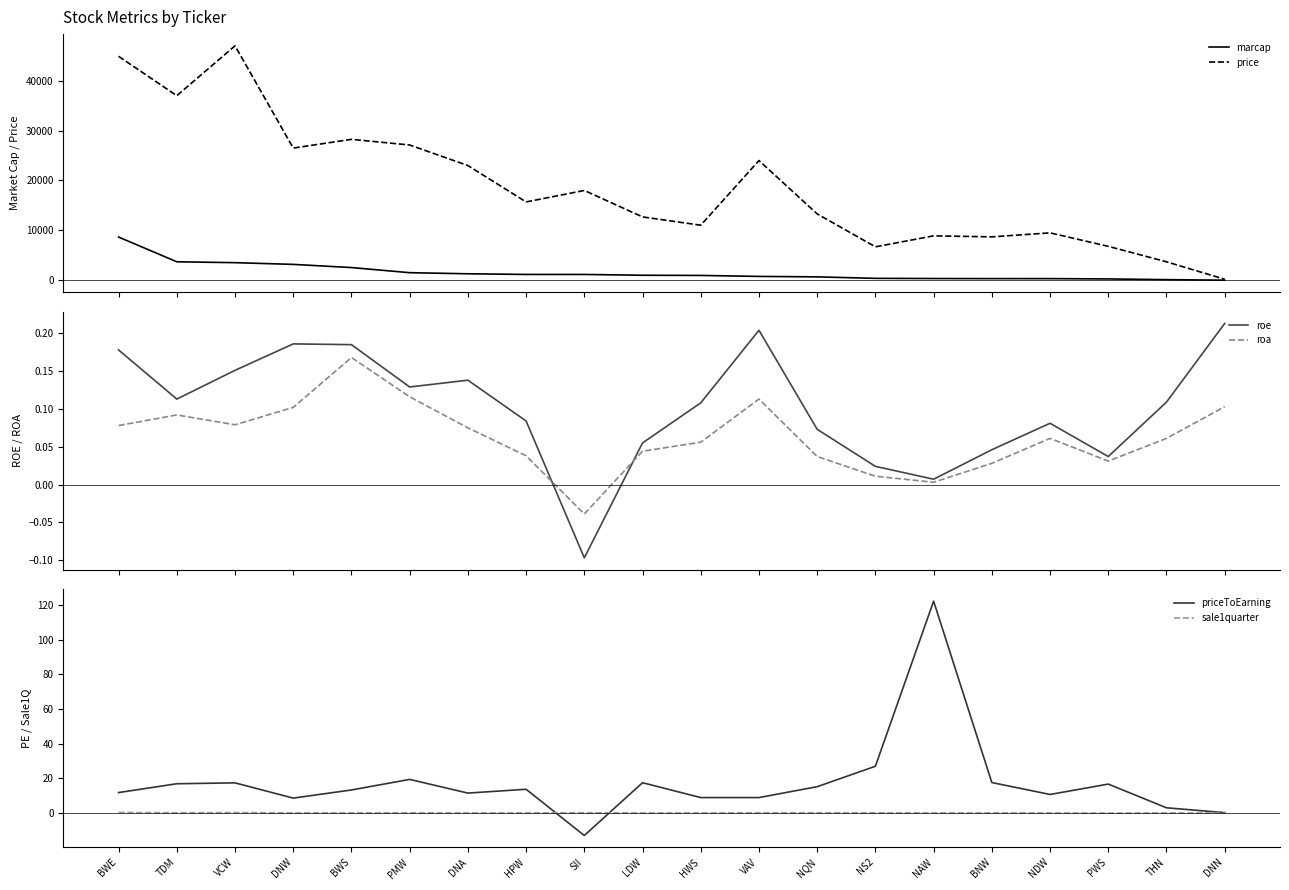

True or false: price and sale1quarter cross at least once.

False